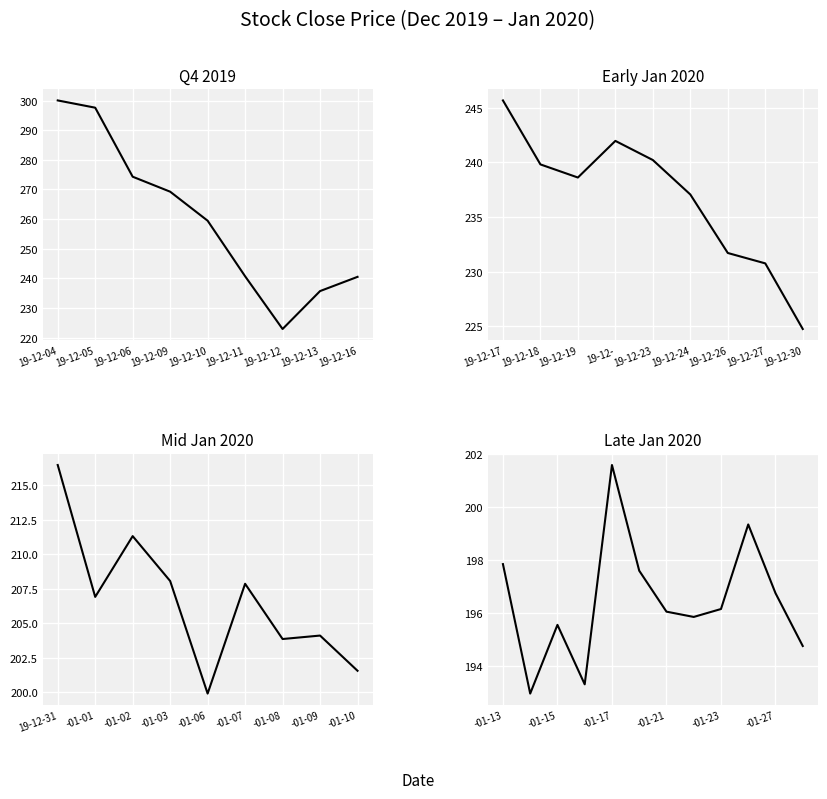

What is the value of the 7th point from the left?

196.1